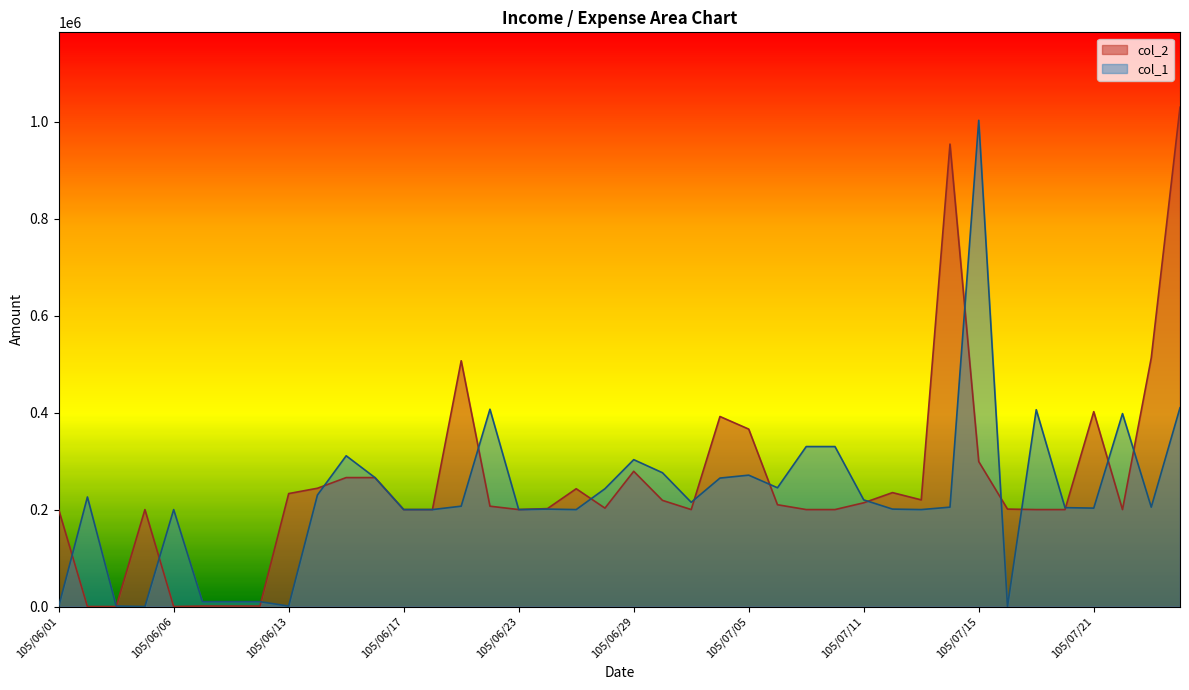

What position from the right is 105/06/03?

38